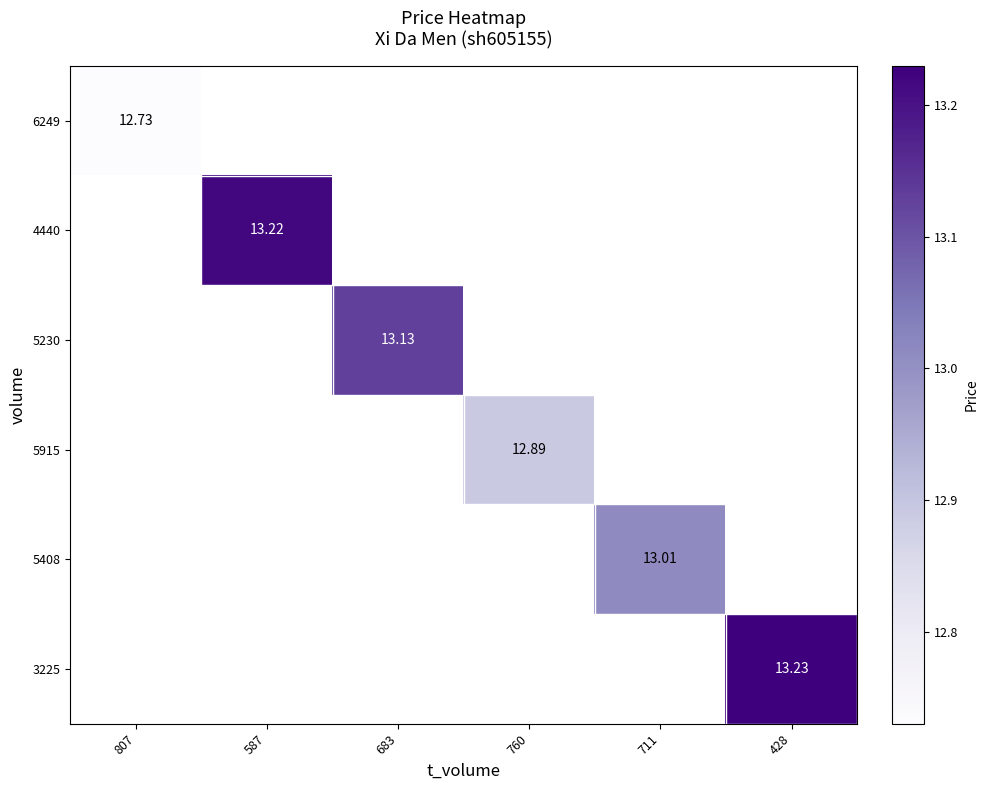

The 4440 series shows 0.0 at 711. True or false?

True